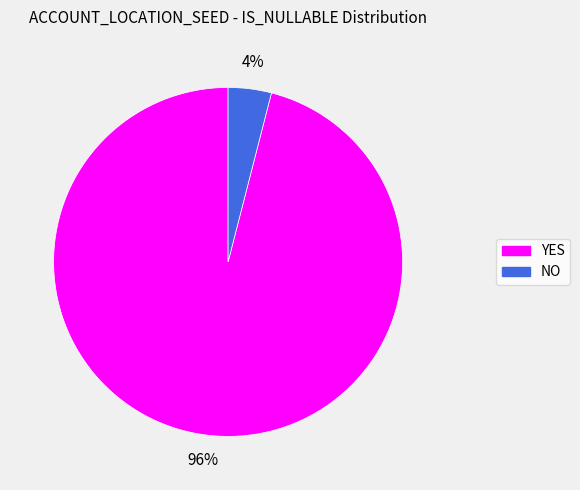

Which has a higher value, YES or NO?

YES